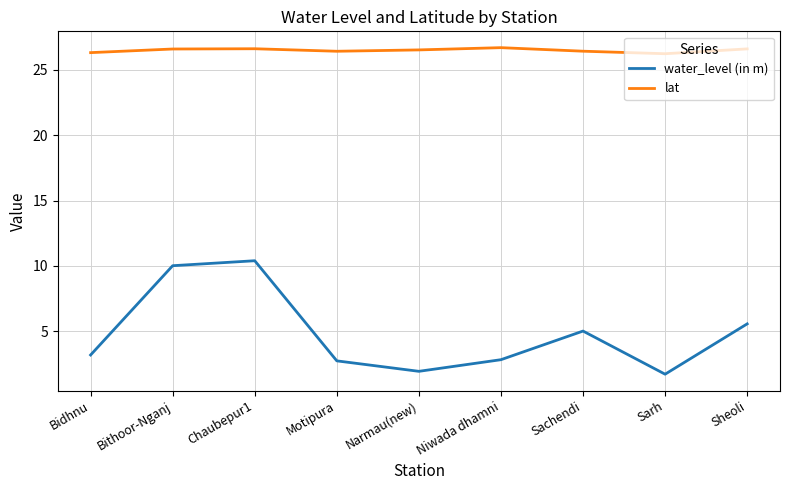

True or false: lat has a value of 26.6 at Bithoor-Nganj.

True